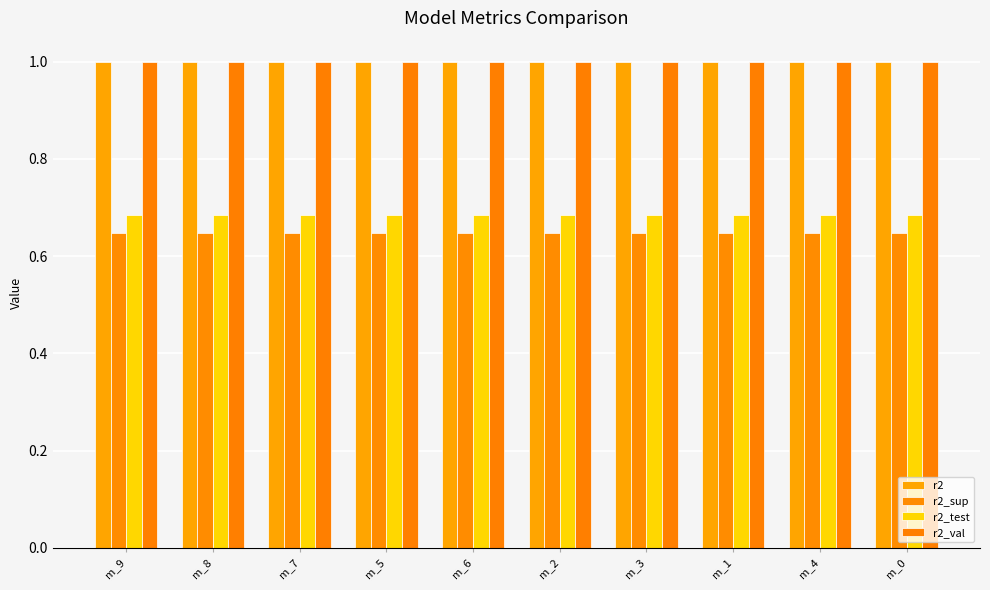

Count the number of data series in this chart.

4